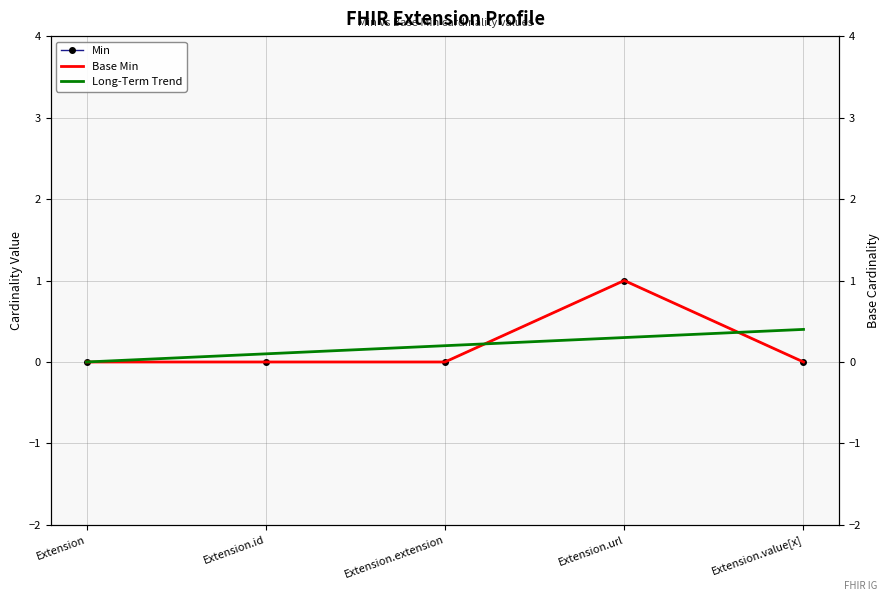

What are all the series names shown in the legend?

Min, Base Min, Long-Term Trend